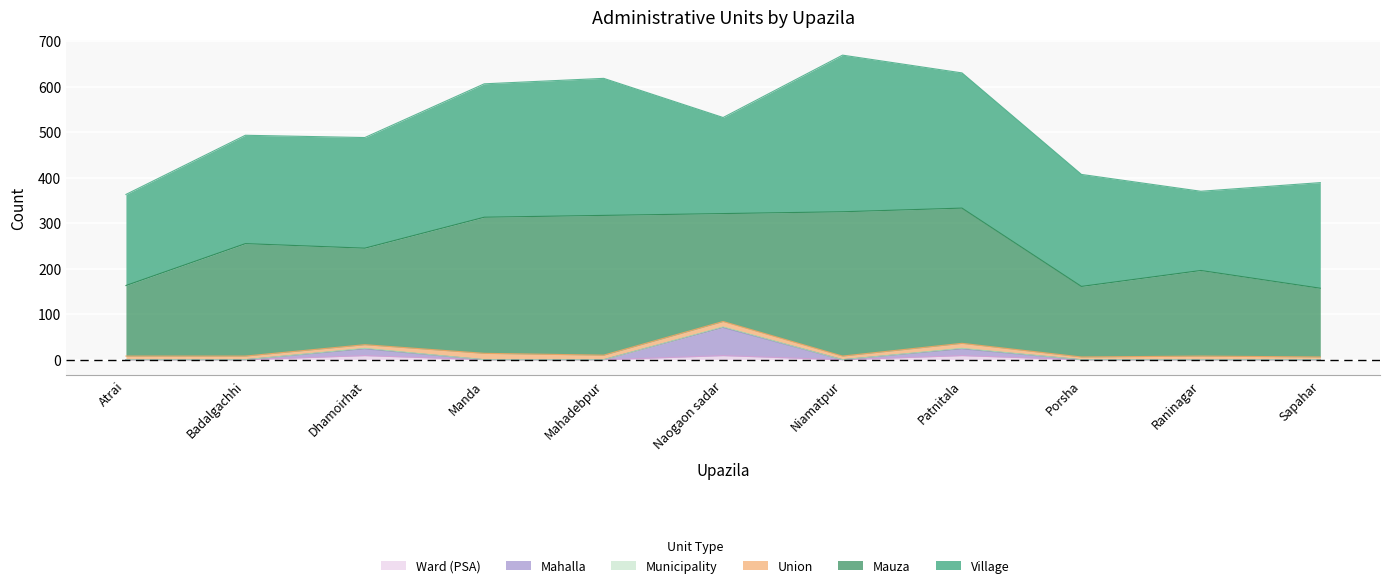

Reading left to right, extract all data points from this chart.

Village: Atrai=200	Badalgachhi=238	Dhamoirhat=243	Manda=293	Mahadebpur=301	Naogaon sadar=211	Niamatpur=344	Patnitala=297	Porsha=246	Raninagar=174	Sapahar=232
Mauza: Atrai=155	Badalgachhi=247	Dhamoirhat=212	Manda=299	Mahadebpur=307	Naogaon sadar=237	Niamatpur=317	Patnitala=297	Porsha=155	Raninagar=188	Sapahar=151
Union: Atrai=8	Badalgachhi=8	Dhamoirhat=8	Manda=14	Mahadebpur=10	Naogaon sadar=12	Niamatpur=8	Patnitala=11	Porsha=6	Raninagar=8	Sapahar=6
Mahalla: Atrai=0	Badalgachhi=0	Dhamoirhat=15	Manda=0	Mahadebpur=0	Naogaon sadar=62	Niamatpur=0	Patnitala=15	Porsha=0	Raninagar=0	Sapahar=0
Municipality: Atrai=0	Badalgachhi=0	Dhamoirhat=1	Manda=0	Mahadebpur=0	Naogaon sadar=1	Niamatpur=0	Patnitala=1	Porsha=0	Raninagar=0	Sapahar=0
Ward (PSA): Atrai=0	Badalgachhi=0	Dhamoirhat=9	Manda=0	Mahadebpur=0	Naogaon sadar=9	Niamatpur=0	Patnitala=9	Porsha=0	Raninagar=0	Sapahar=0